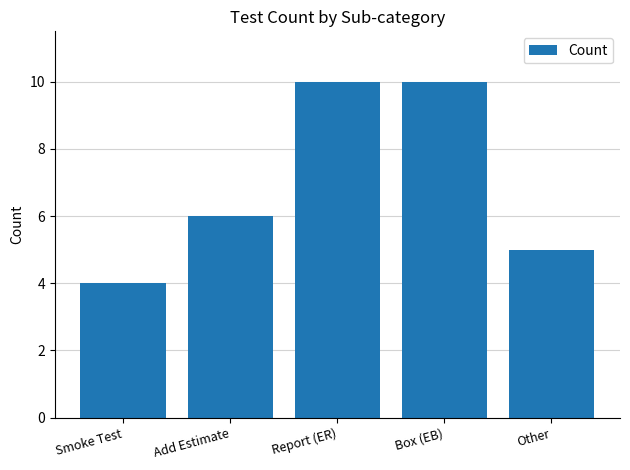

Reading left to right, list all the values displayed in this chart.

Smoke Test=4	Add Estimate=6	Report (ER)=10	Box (EB)=10	Other=5